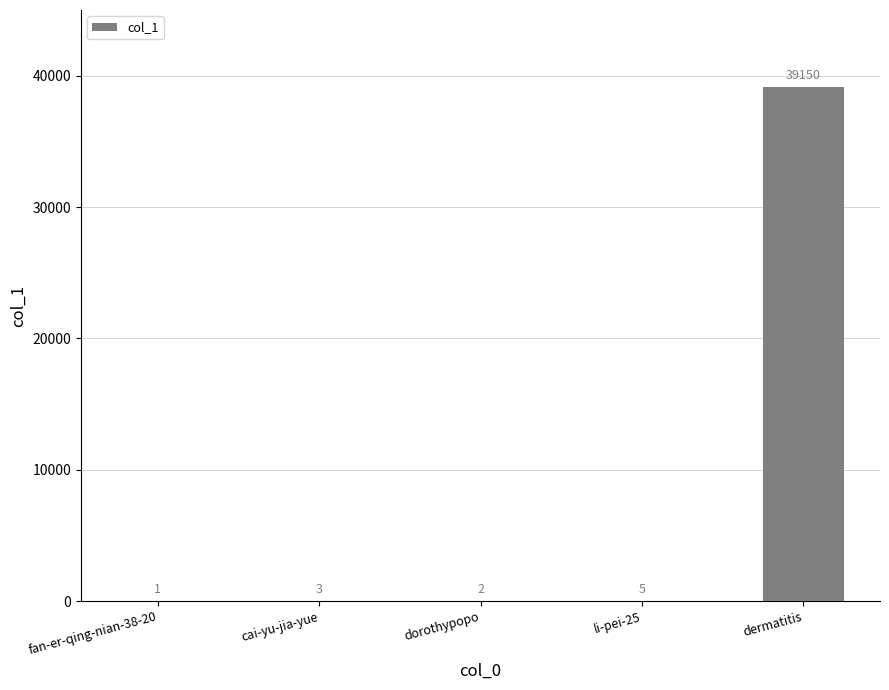

How many distinct data groups are displayed?

1